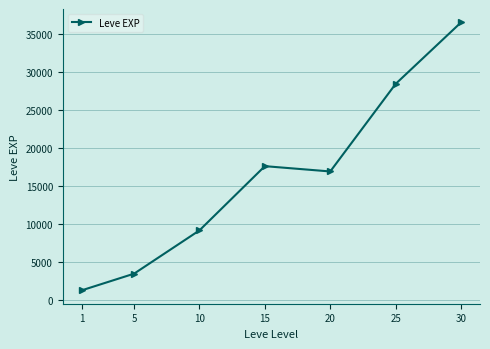

List the labels in order of value, smallest first.

1, 5, 10, 20, 15, 25, 30